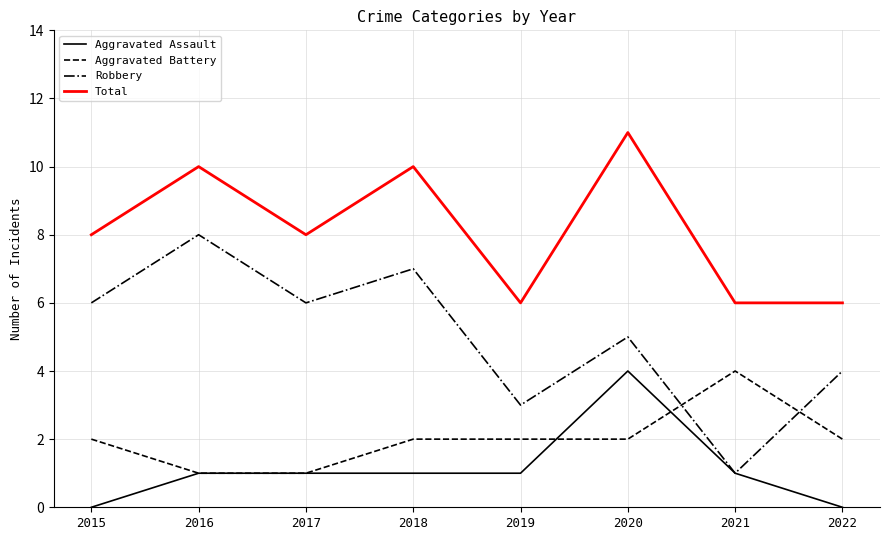

The value of Aggravated Battery at 2020 is 2. True or false?

True